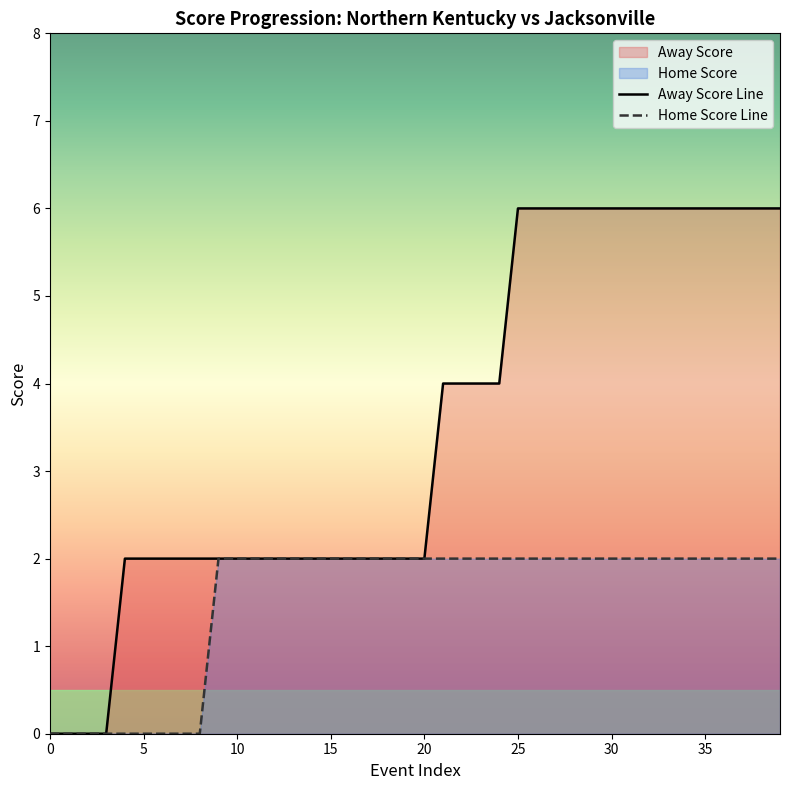

Reading left to right, list all the values displayed in this chart.

Away Score Line: 0	0	0	0	2	2	2	2	2	2	2	2	2	2	2	2	2	2	2	2	2	4	4	4	4	6	6	6	6	6	6	6	6	6	6	6	6	6	6	6
Home Score Line: 0	0	0	0	0	0	0	0	0	2	2	2	2	2	2	2	2	2	2	2	2	2	2	2	2	2	2	2	2	2	2	2	2	2	2	2	2	2	2	2